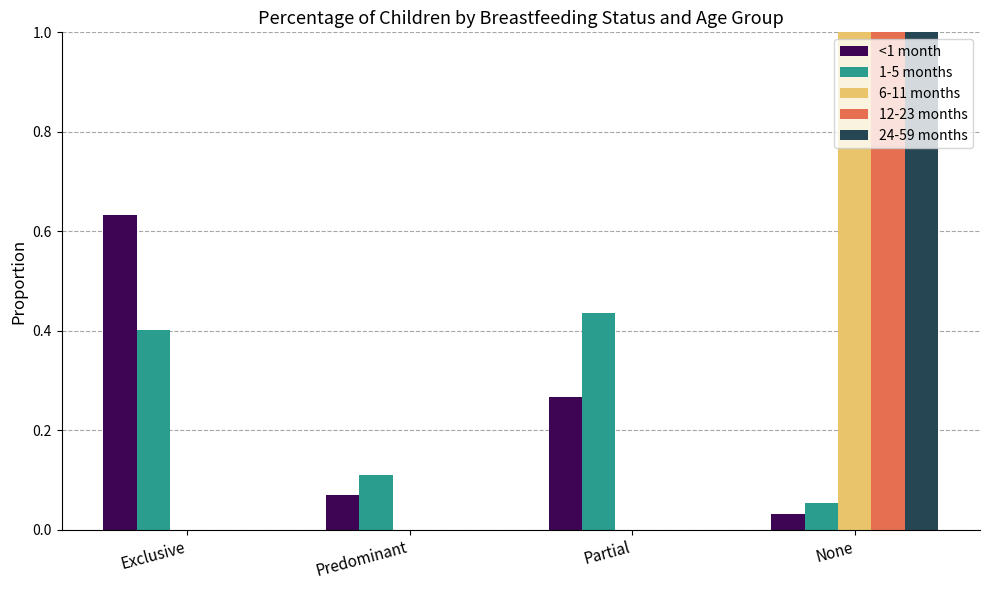

Which series changed the most between Exclusive and Partial?

<1 month